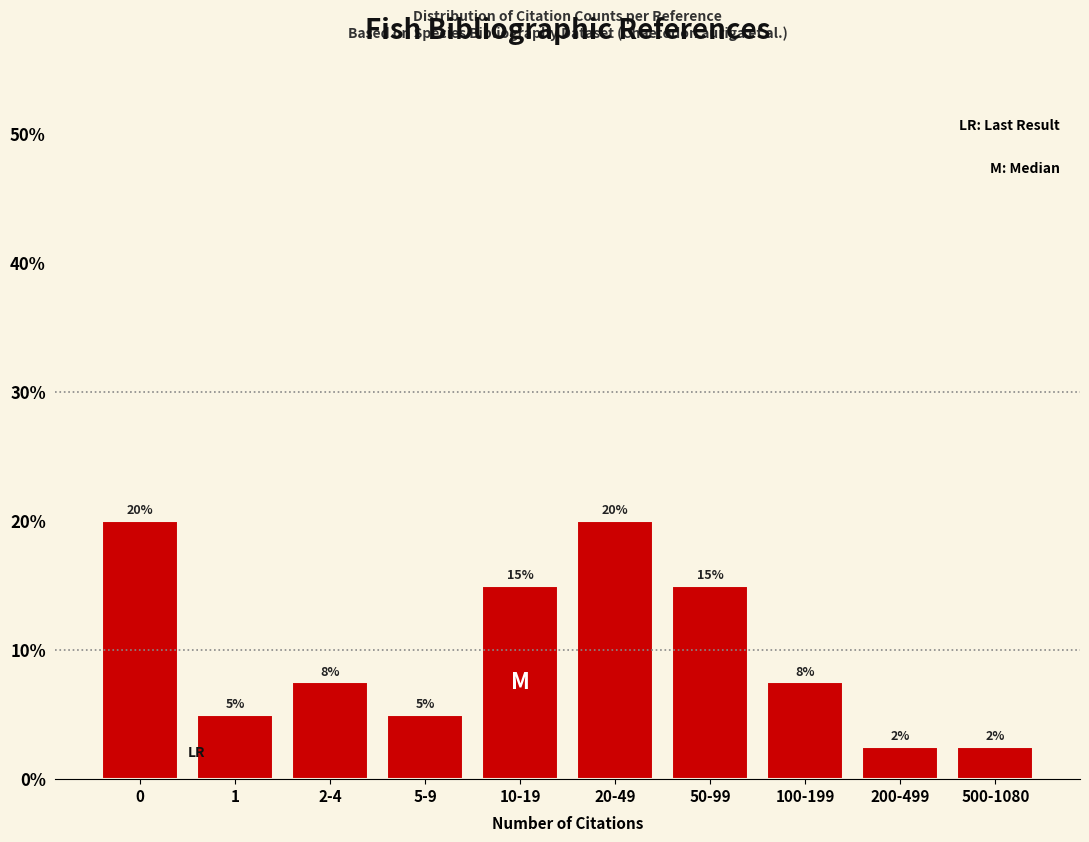

What is the label of the 9th bar from the left?

200-499